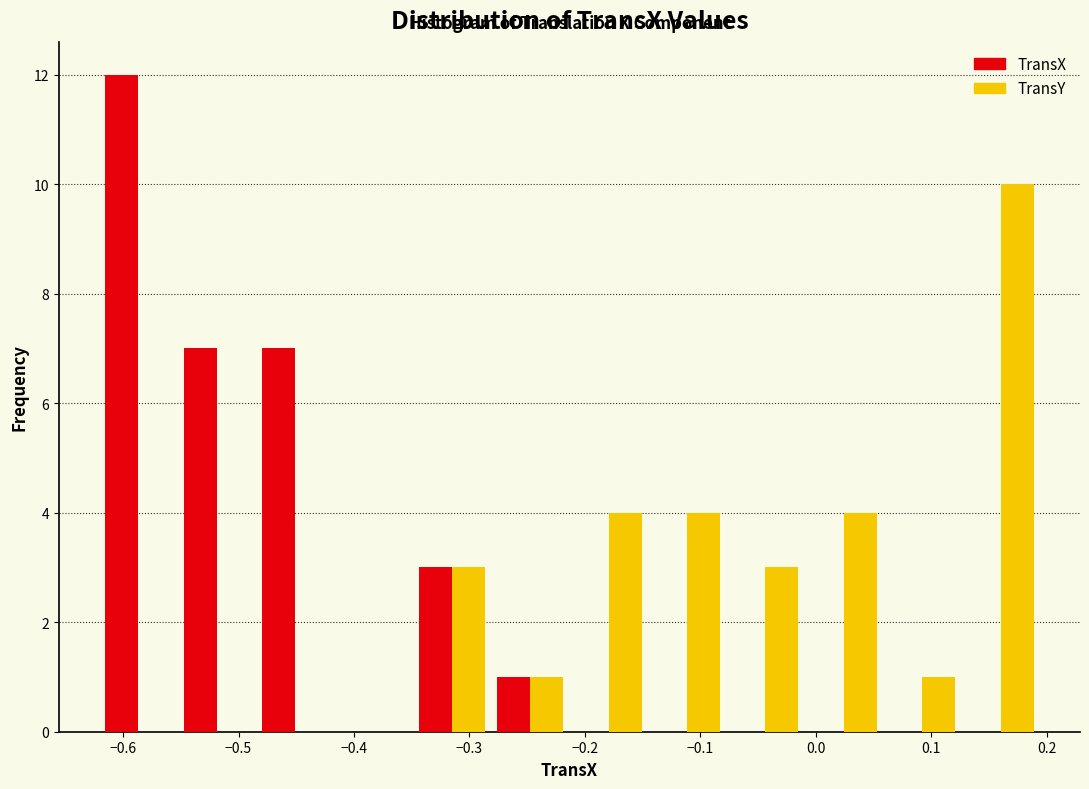

Reading left to right, transcribe this chart: for each range on the x-axis, give the height of each series' bar. Neither the bar edges nor the heights are printed on the chart, so give them approximately, as read against the axes.

-0.62 to -0.55: TransX=12	TransY=0
-0.55 to -0.49: TransX=7	TransY=0
-0.49 to -0.42: TransX=7	TransY=0
-0.42 to -0.35: TransX=0	TransY=0
-0.35 to -0.28: TransX=3	TransY=3
-0.28 to -0.21: TransX=1	TransY=1
-0.21 to -0.15: TransX=0	TransY=4
-0.15 to -0.08: TransX=0	TransY=4
-0.08 to -0.01: TransX=0	TransY=3
-0.01 to 0.06: TransX=0	TransY=4
0.06 to 0.13: TransX=0	TransY=1
0.13 to 0.19: TransX=0	TransY=10